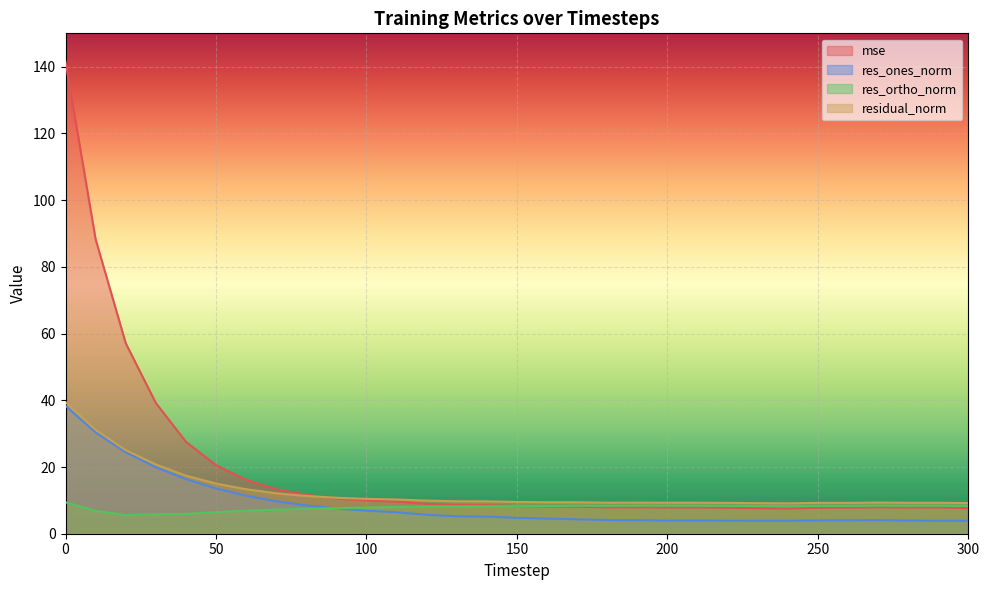

What is the difference between the highest and lowest values at 70?

6.1